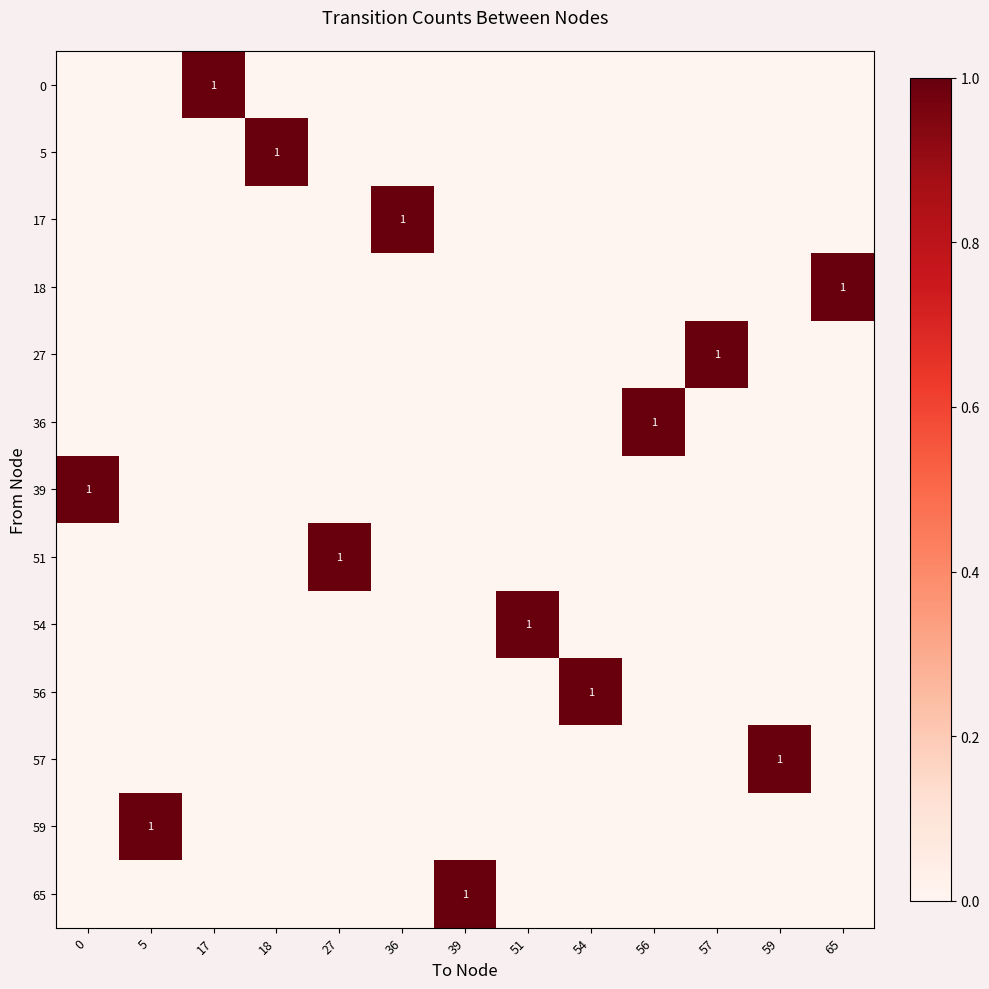

Is it true that 54 equals 2 at 51?

False